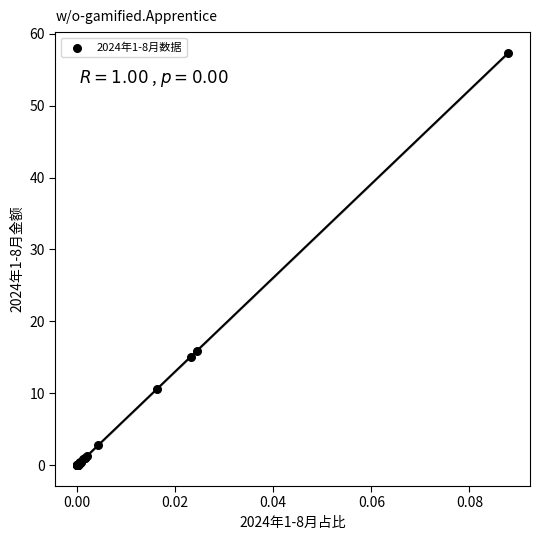

What Y value in the scatter plot is closest to 28?

15.9